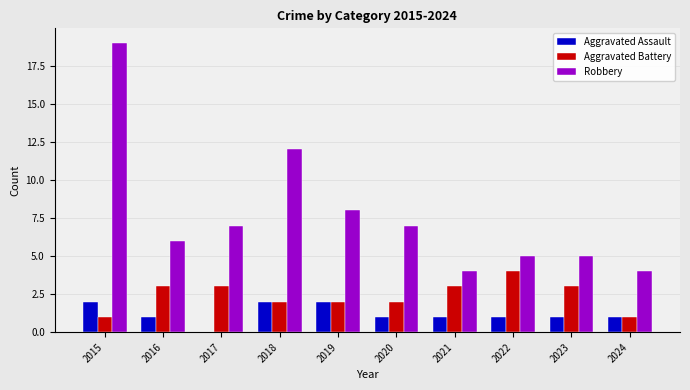

What is the sum of all Aggravated Assault values?

12